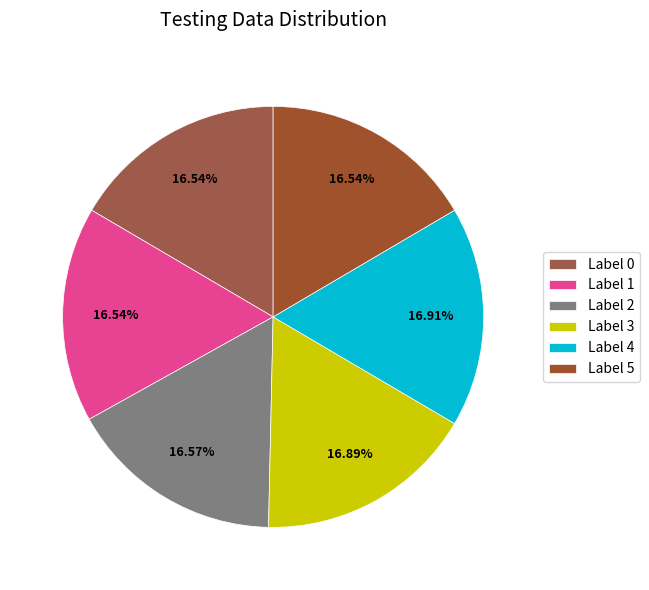

Count the number of slices in the pie.

6